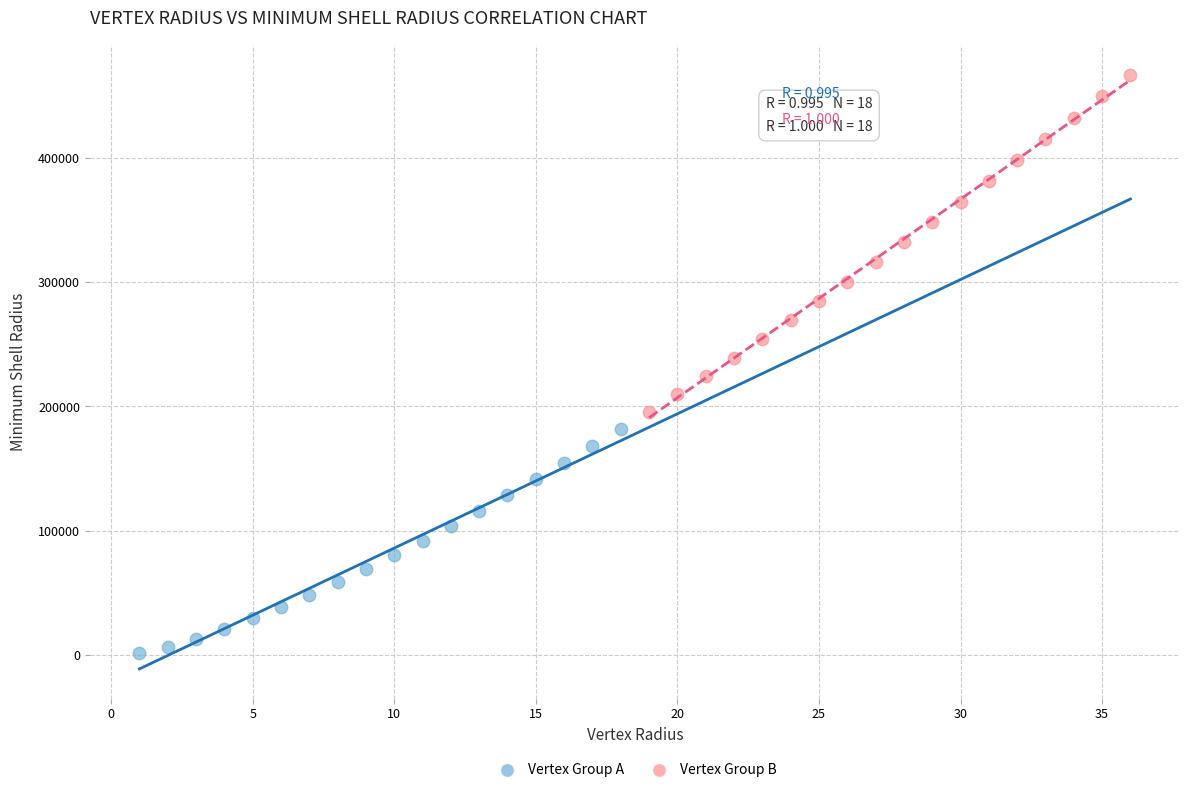

Which series contains the highest Y value?

Vertex Group B